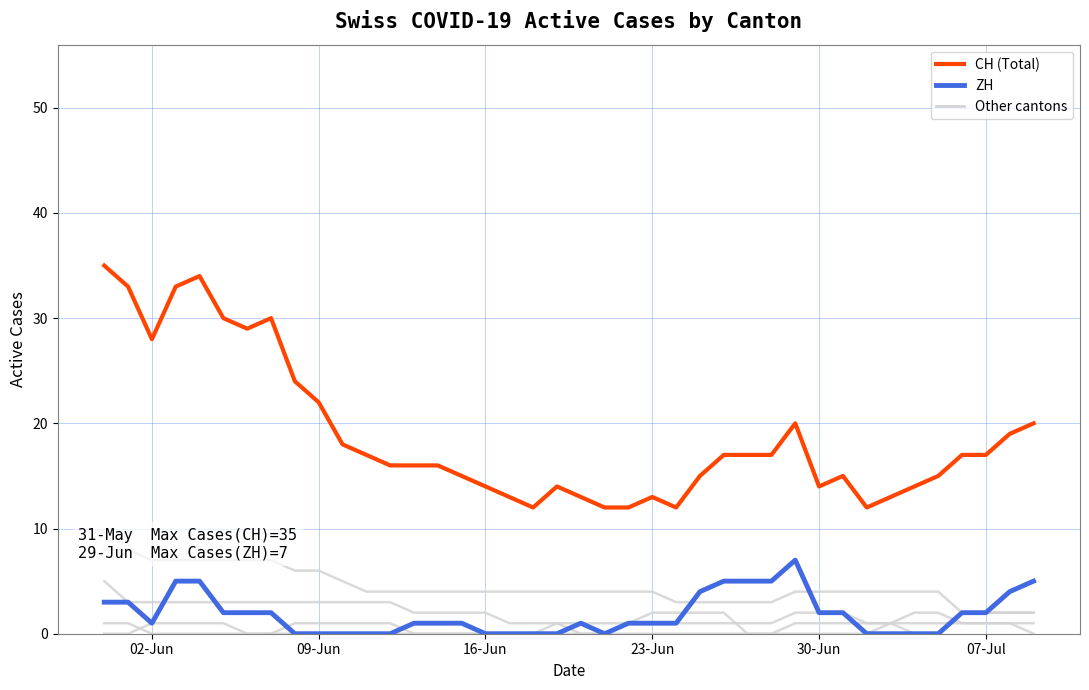

True or false: CH has more than 1 points higher than both neighbors.

True